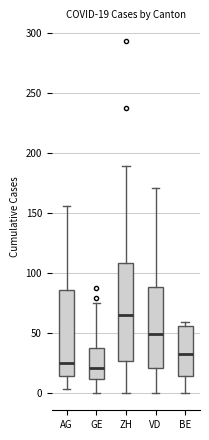

Which box is the tallest, from its lower edge to its upper edge?

ZH